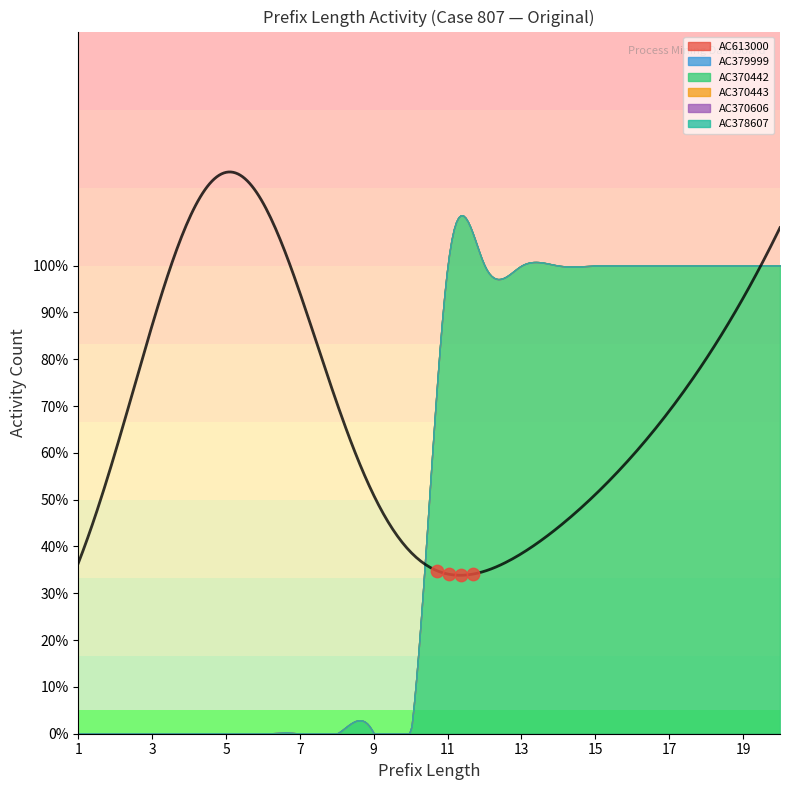

At which category is the sum across all series the highest?

11